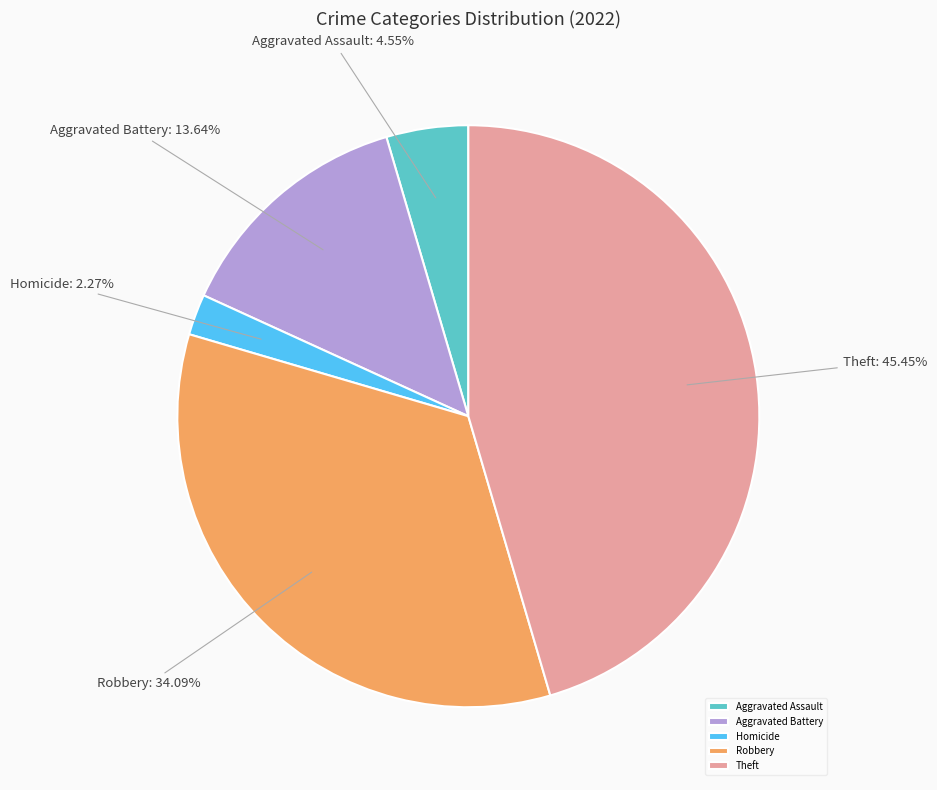

How many segments does this pie chart have?

5